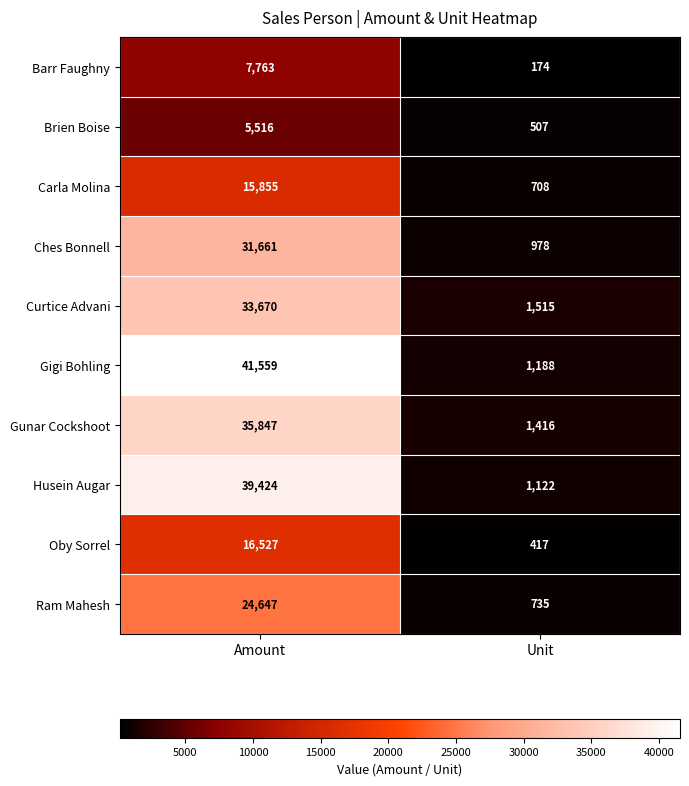

At which category is the sum across all series the highest?

Amount